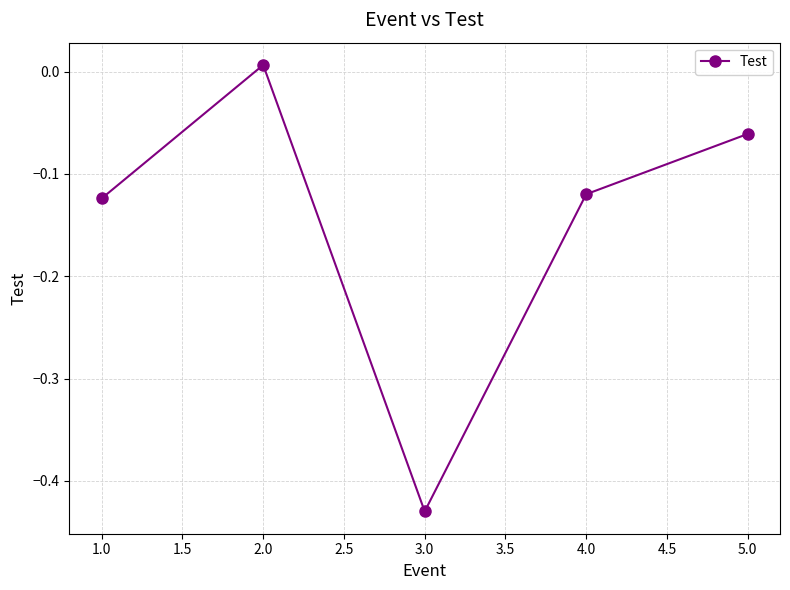

What is the sum of all values?

-0.7